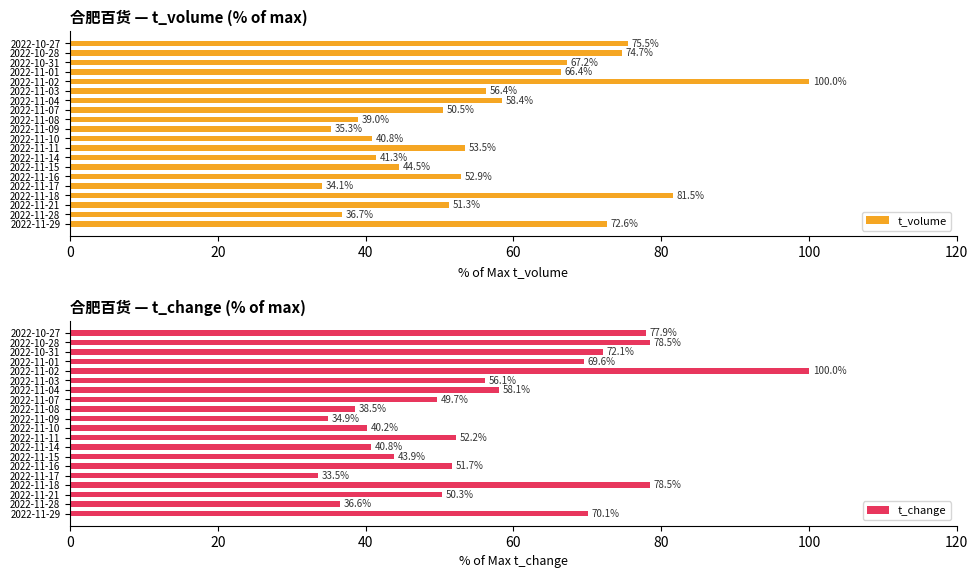

What is the smallest value displayed?

33.5